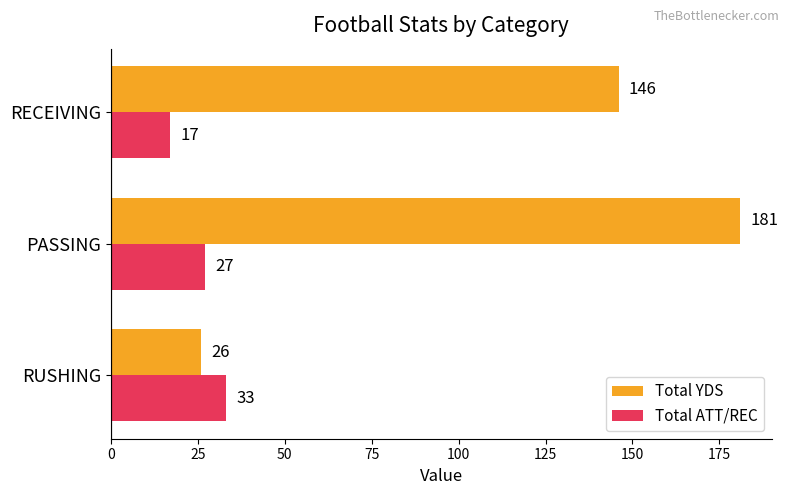

What is the difference between the highest and lowest values at RECEIVING?

129